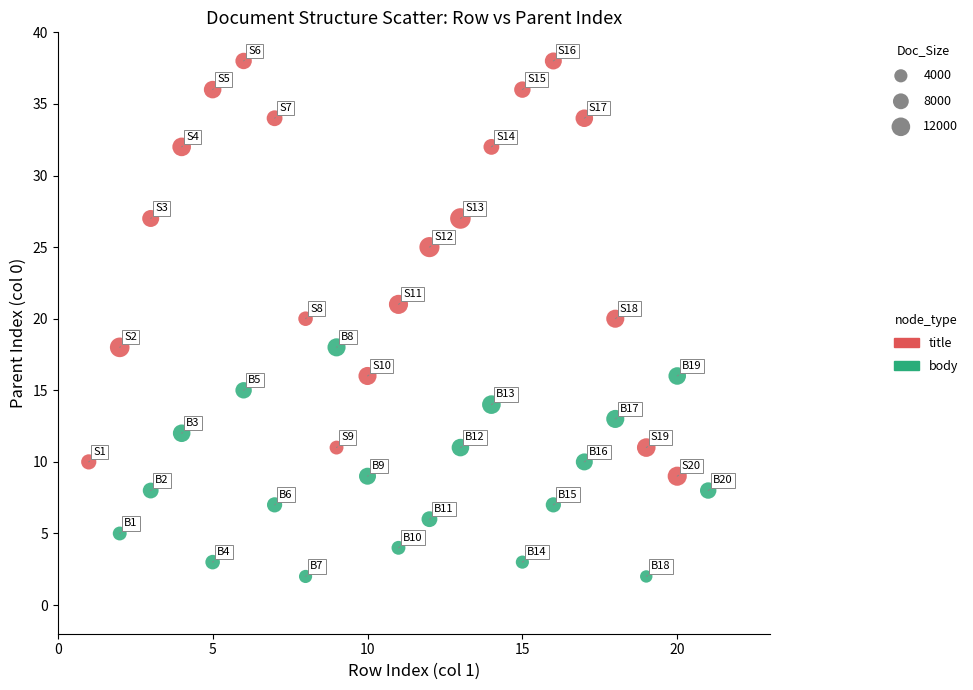

What are all the series names shown in the legend?

title, body